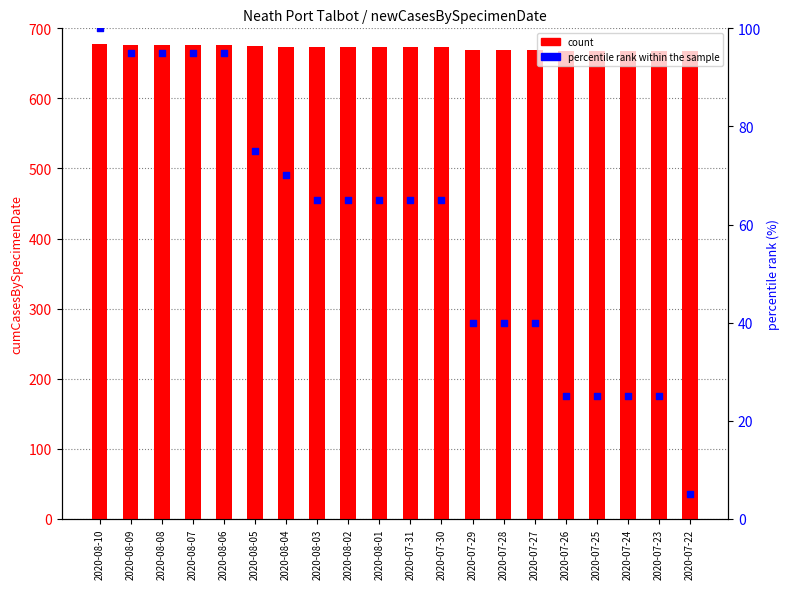

Which series has the largest Y range (max minus min)?

percentile rank within the sample